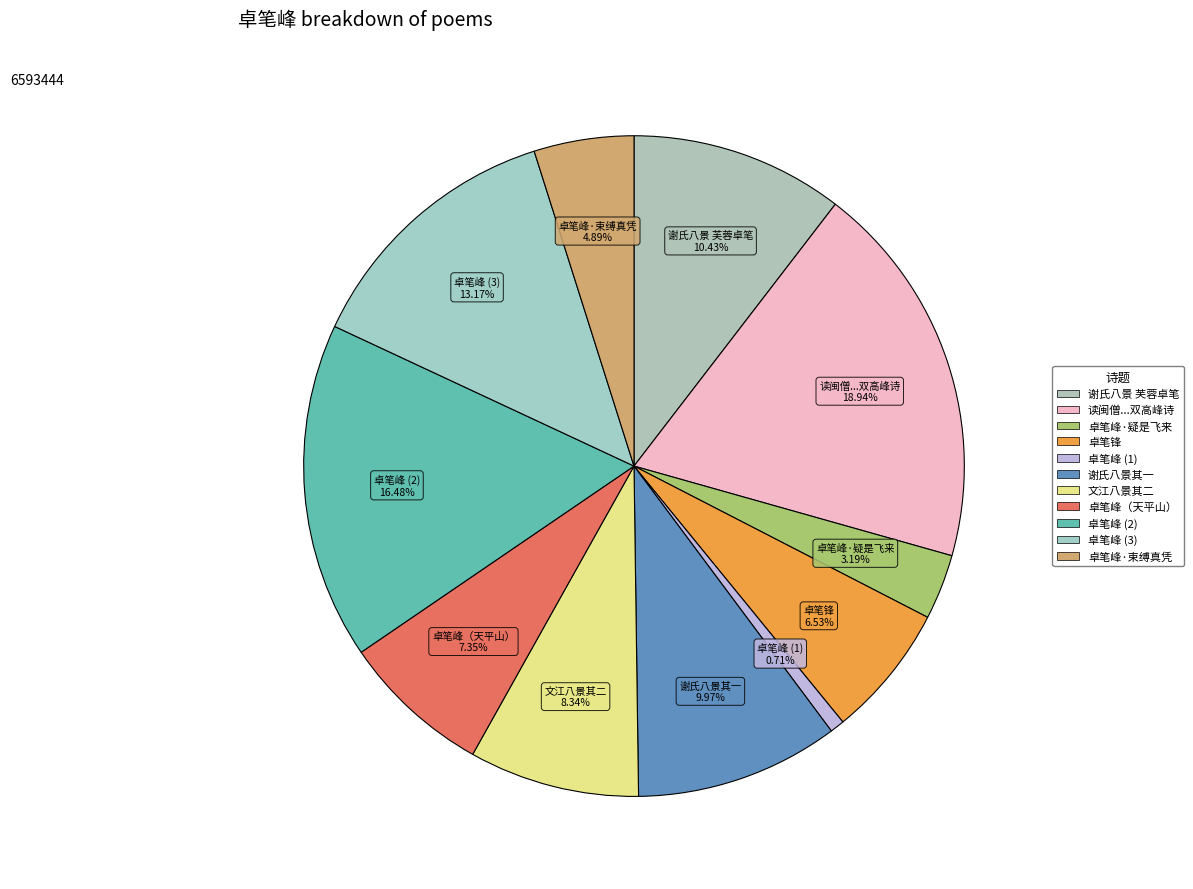

What is the largest slice in the pie chart?

读闽僧谦牧隐所题雁宕大龙湫西瀑布常云展旗天柱卓笔双高峰诗予为之色动槩括一首